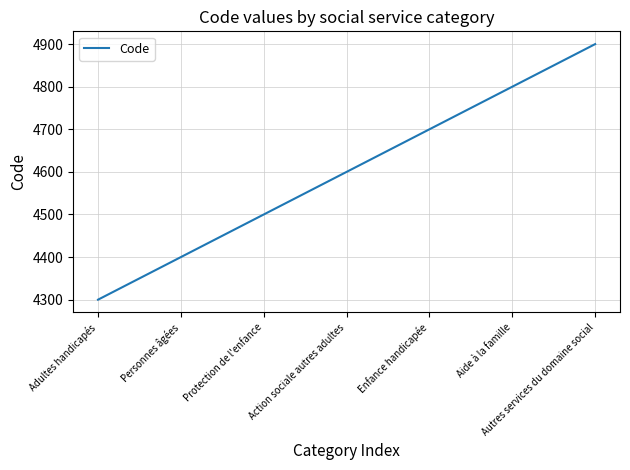

Reading left to right, what are all the values shown in this chart?

4300	4400	4500	4600	4700	4800	4900